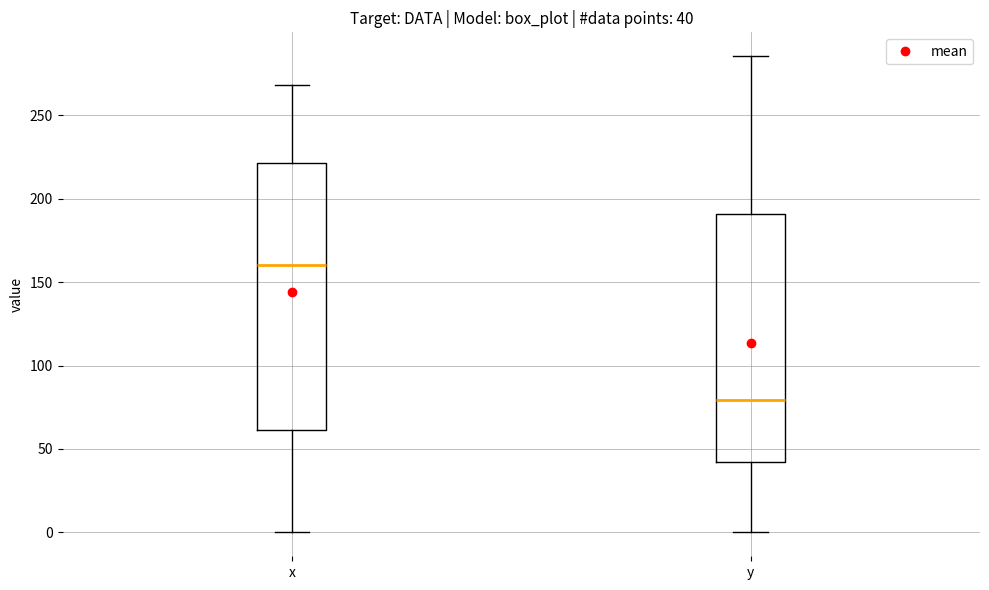

Which box has the lowest median line?

y